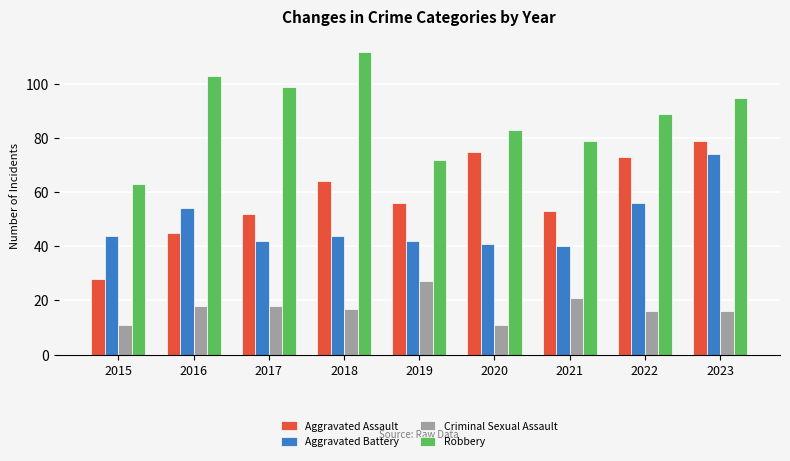

What is the total value across all series at 2023?

264